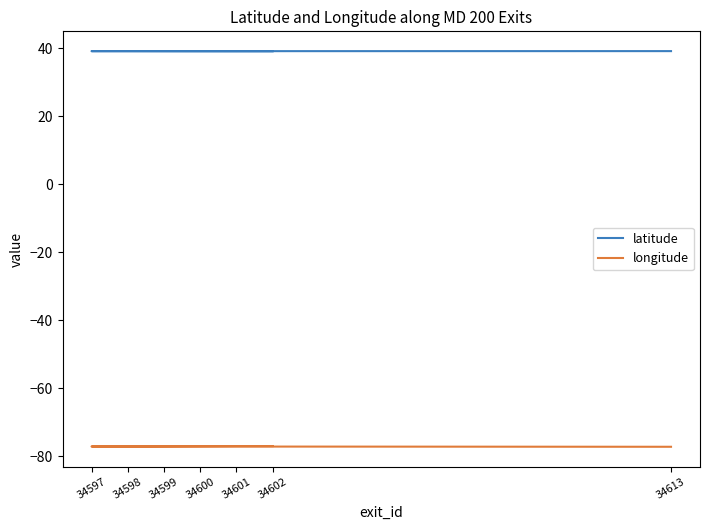

What are all the series names shown in the legend?

latitude, longitude